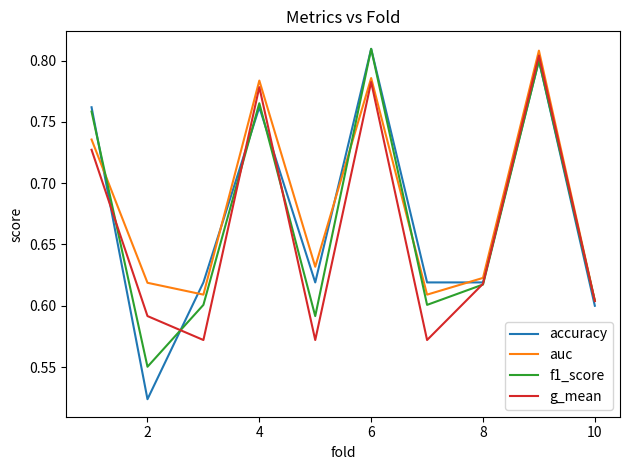

What are all the series names shown in the legend?

accuracy, auc, f1_score, g_mean